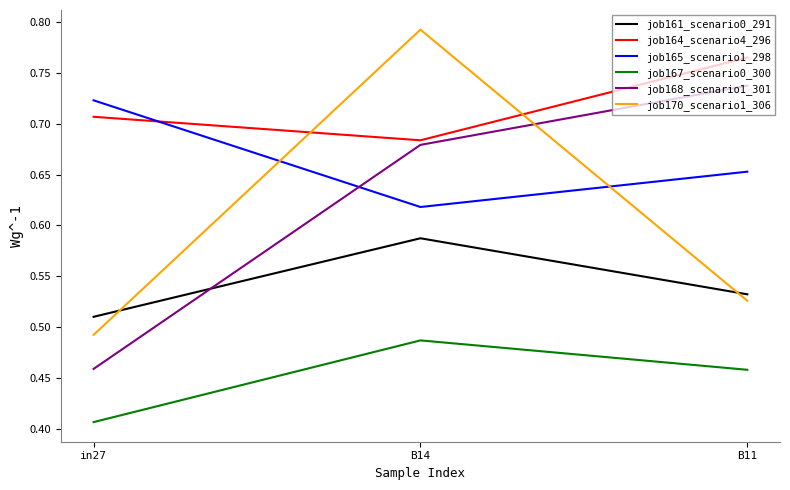

True or false: job165_scenario1_298 has a value of 1.1 at in27.

False